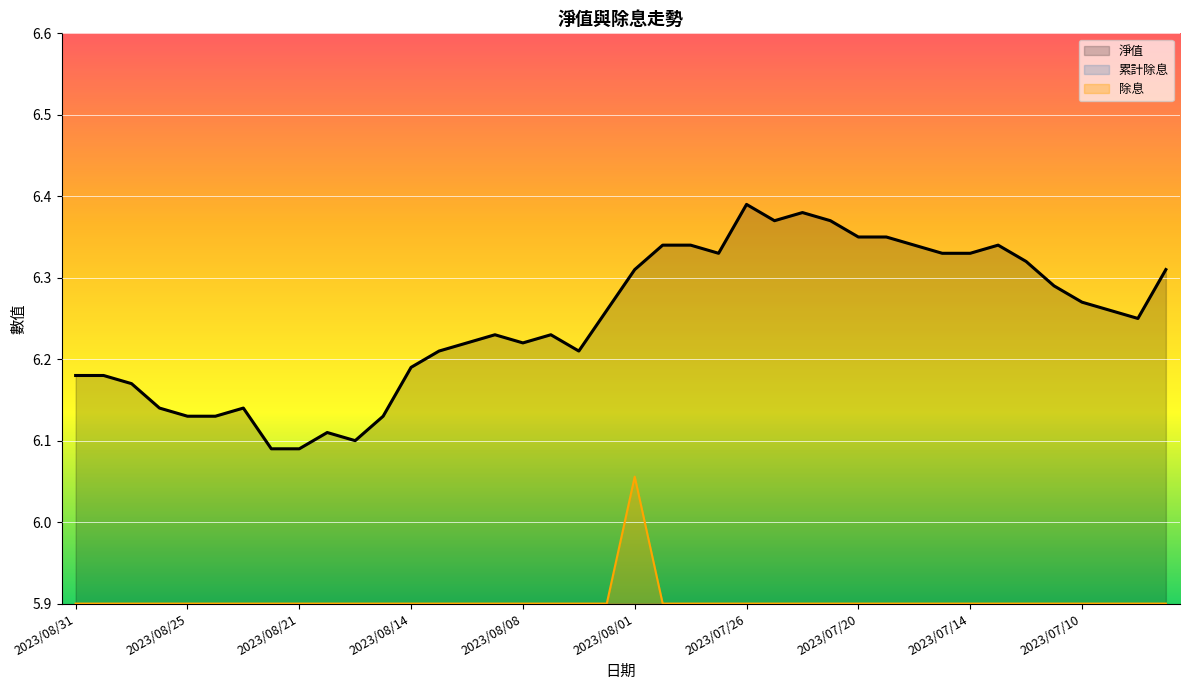

Rank the categories by 淨值 value from lowest to highest.

2023/08/22, 2023/08/21, 2023/08/17, 2023/08/18, 2023/08/25, 2023/08/24, 2023/08/16, 2023/08/28, 2023/08/23, 2023/08/29, 2023/08/31, 2023/08/30, 2023/08/14, 2023/08/11, 2023/08/04, 2023/08/10, 2023/08/08, 2023/08/09, 2023/08/07, 2023/07/06, 2023/08/02, 2023/07/07, 2023/07/10, 2023/07/11, 2023/08/01, 2023/07/05, 2023/07/12, 2023/07/27, 2023/07/17, 2023/07/14, 2023/07/31, 2023/07/28, 2023/07/18, 2023/07/13, 2023/07/20, 2023/07/19, 2023/07/25, 2023/07/21, 2023/07/24, 2023/07/26